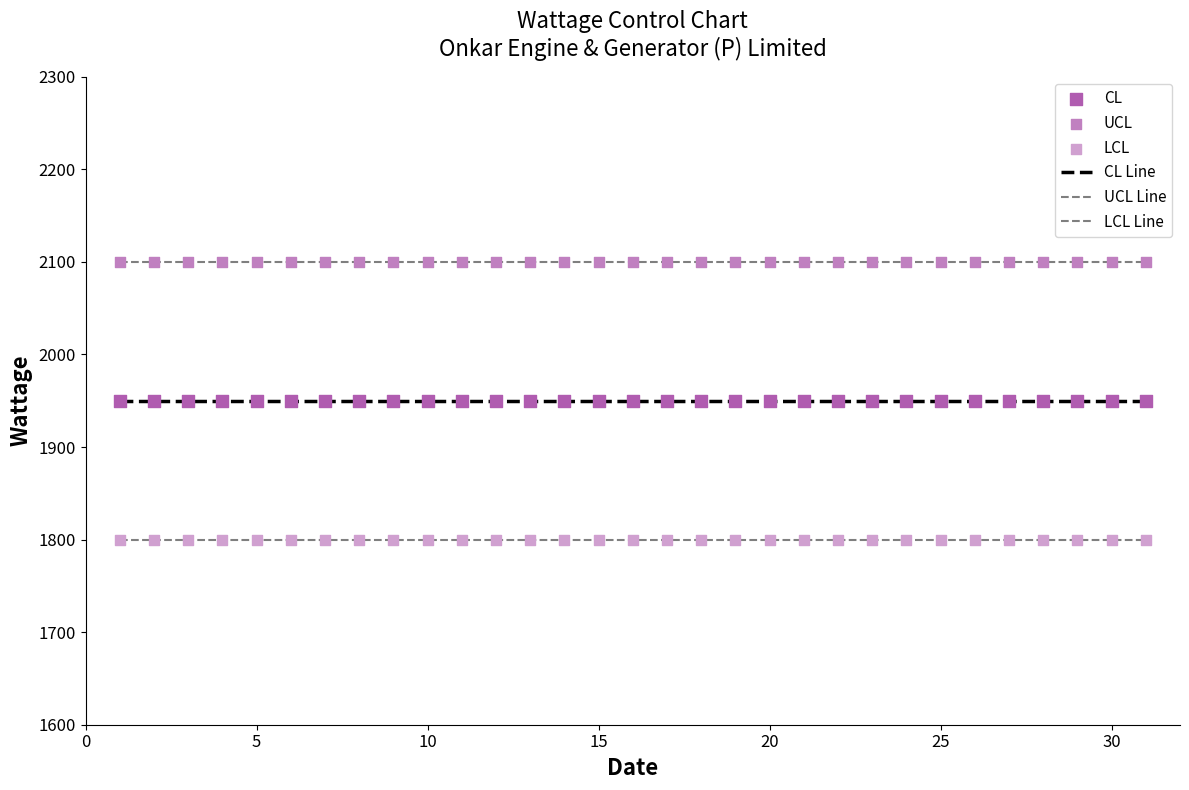

How many lines are shown in the chart?

3